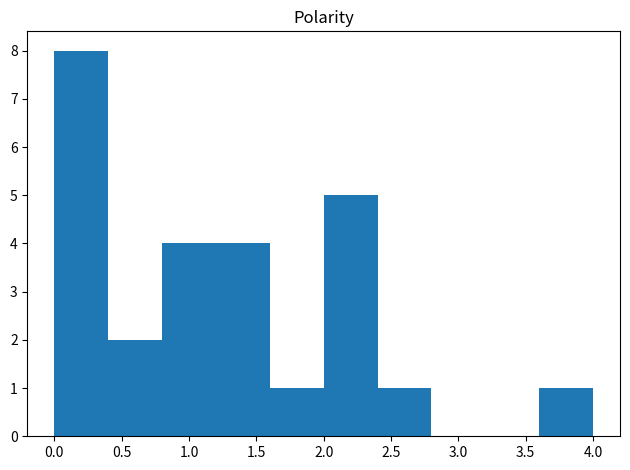

Reading left to right, list every bar in this chart as the range it spans on the x-axis followed by its height. The values are not printed on the chart, so give them approximately, as read against the axis.

0.0 to 0.4: 8
0.4 to 0.8: 2
0.8 to 1.2: 4
1.2 to 1.6: 4
1.6 to 2.0: 1
2.0 to 2.4: 5
2.4 to 2.8: 1
2.8 to 3.2: 0
3.2 to 3.6: 0
3.6 to 4.0: 1